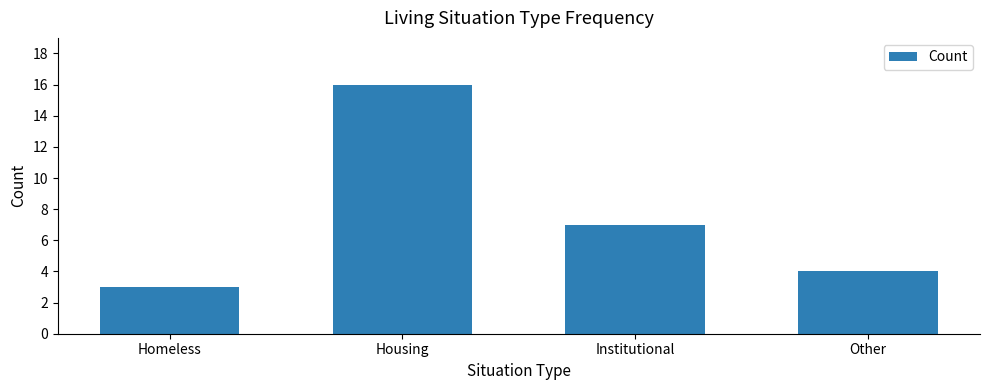

Rank the categories by value from lowest to highest.

Homeless, Other, Institutional, Housing